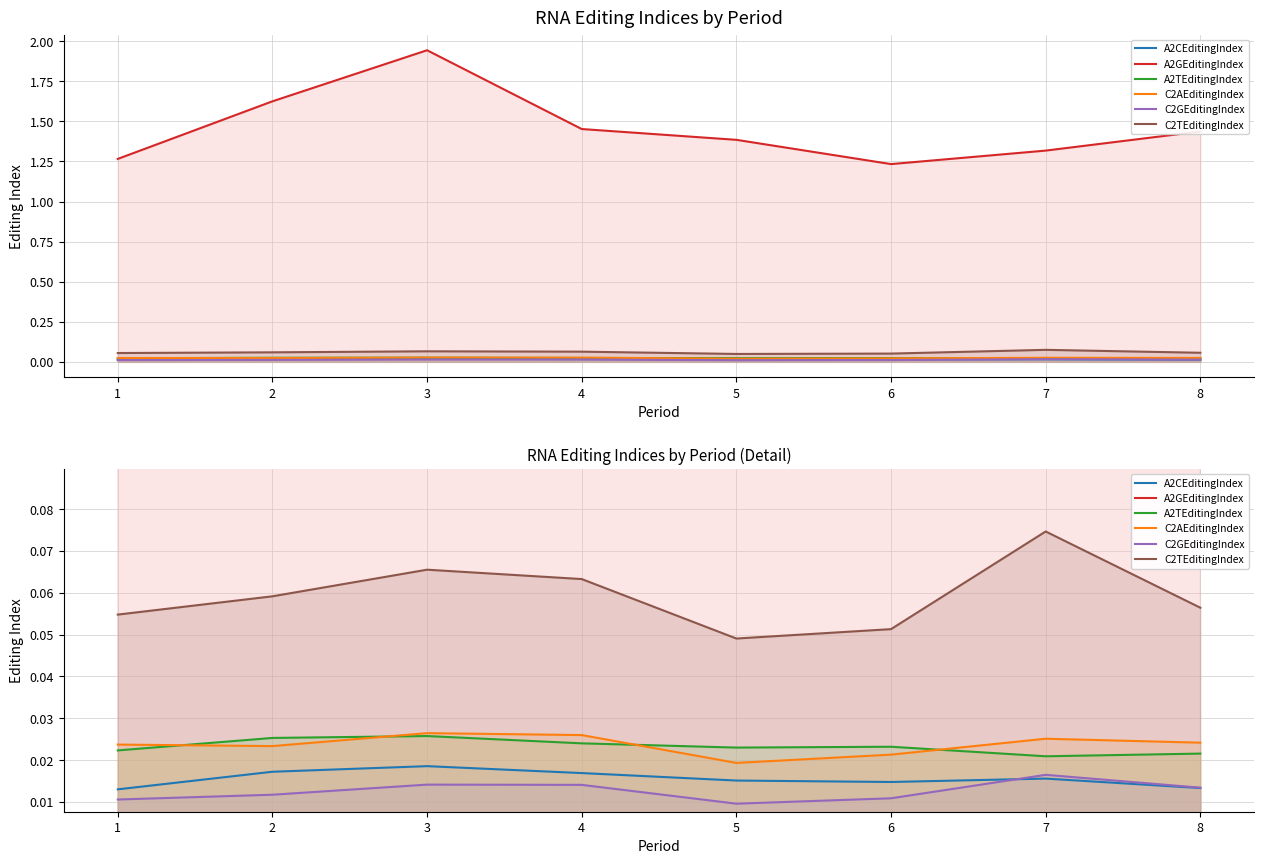

At which category does the chart reach its peak across all series?

3